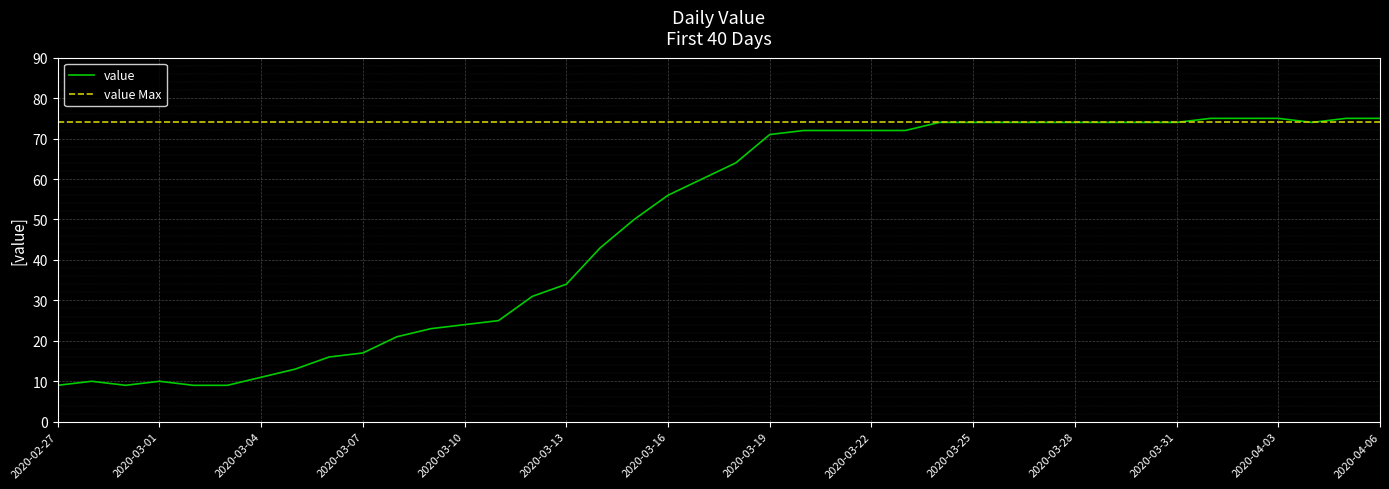

What is the value of the 16th point from the left?

34